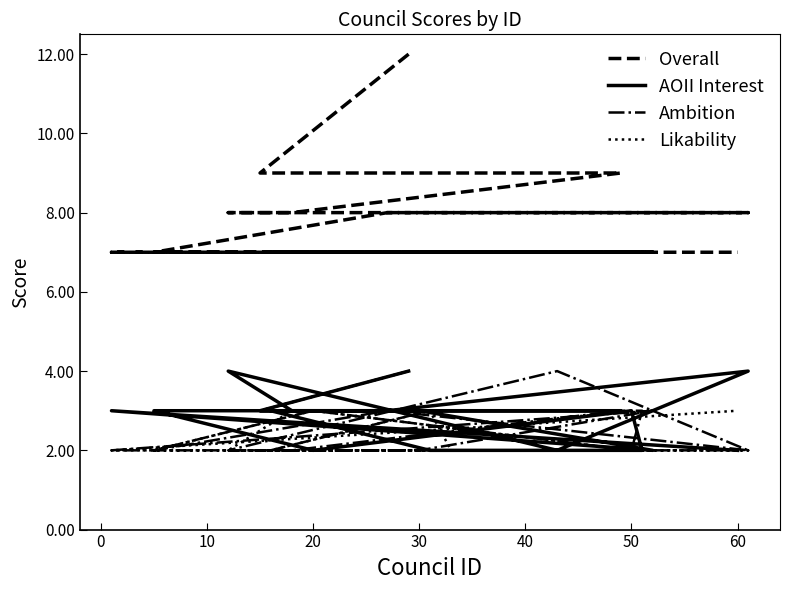

True or false: AOII Interest and Ambition cross at least once.

True